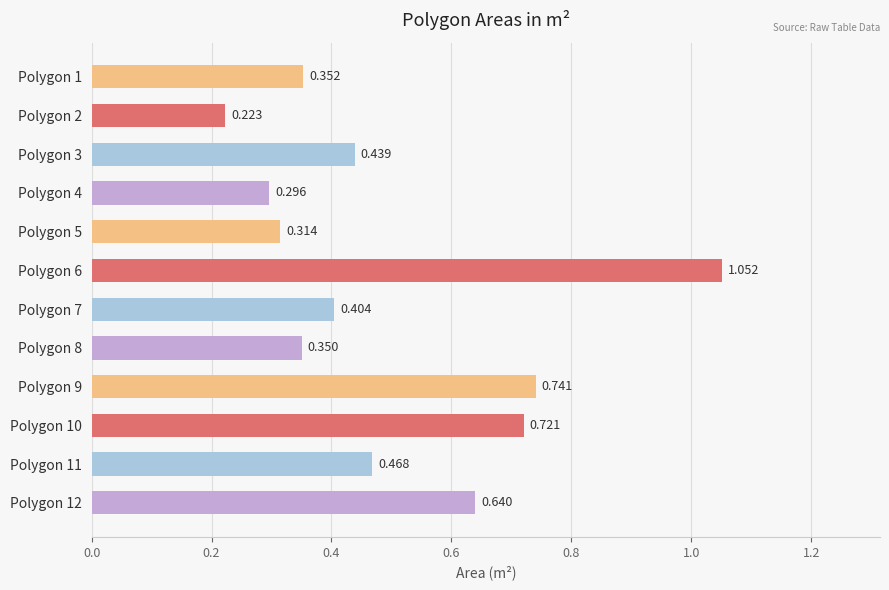

Are the bars horizontal?

Yes